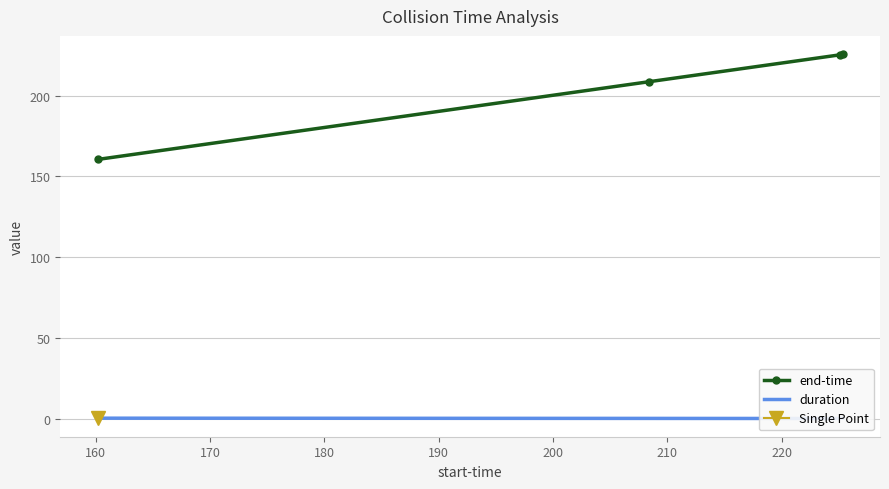

Reading right to left, list all the values displayed in this chart.

end-time: 225.7	225.2	208.6	160.5
duration: 0.3	0.1	0.2	0.3